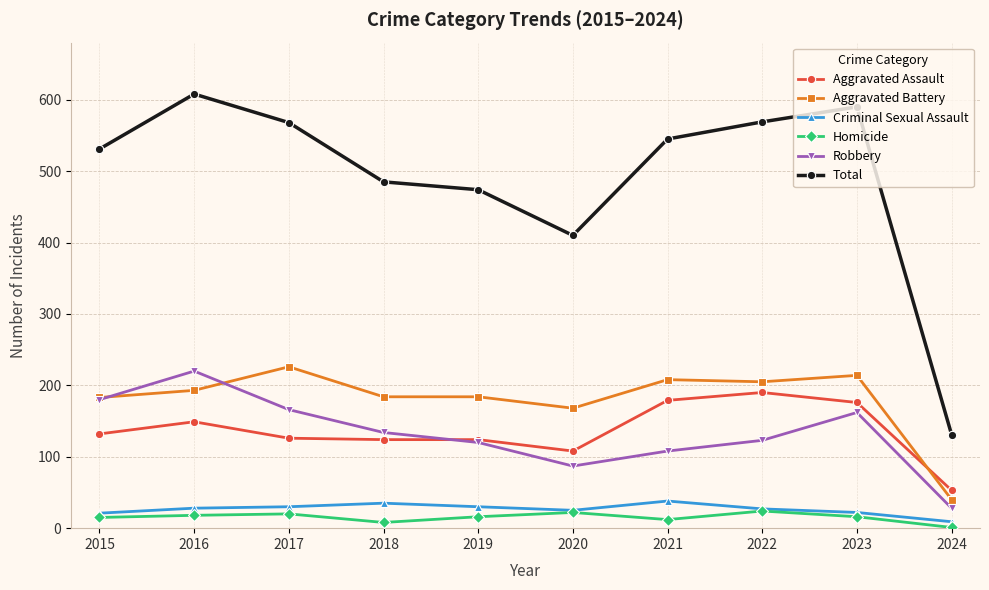

What is the difference between the Aggravated Assault values at 2016 and 2018?

25